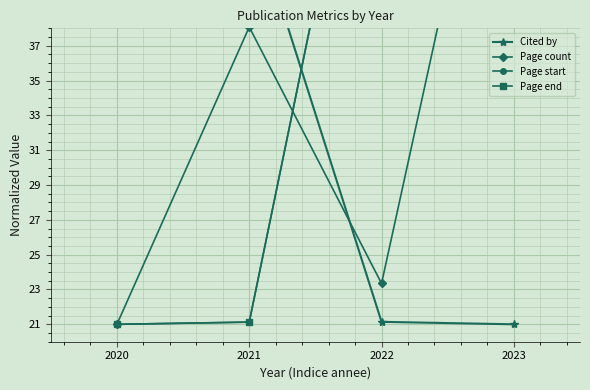

How many data points in Page count are above 38?

2